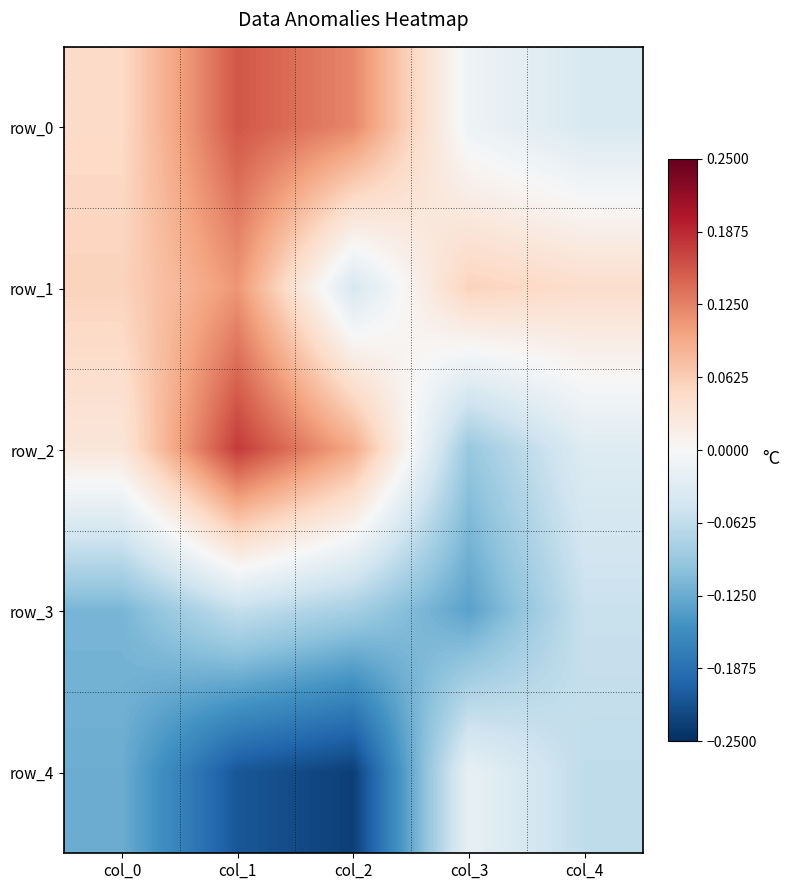

How many values in row_2 are below zero?

2